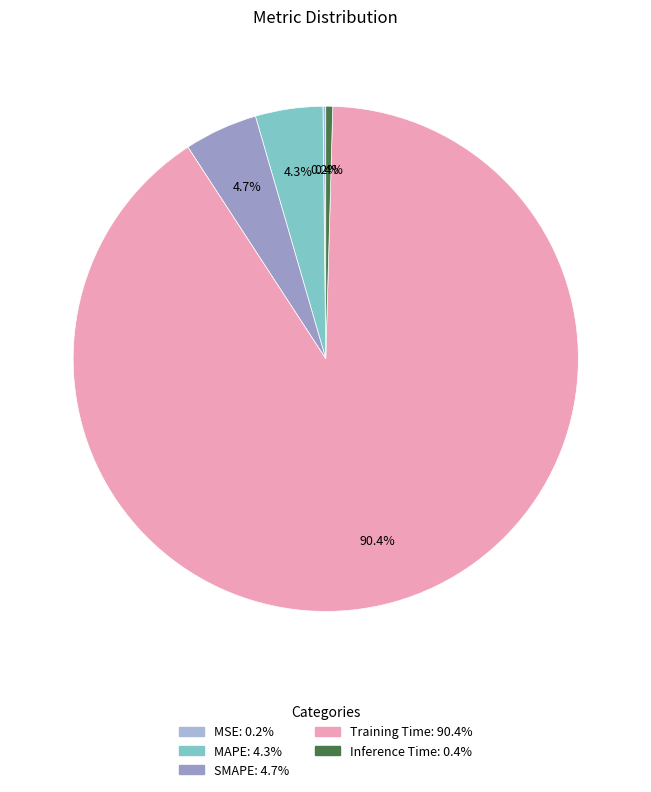

To the nearest percent, what is the combined percentage of MSE and Inference Time?

1%